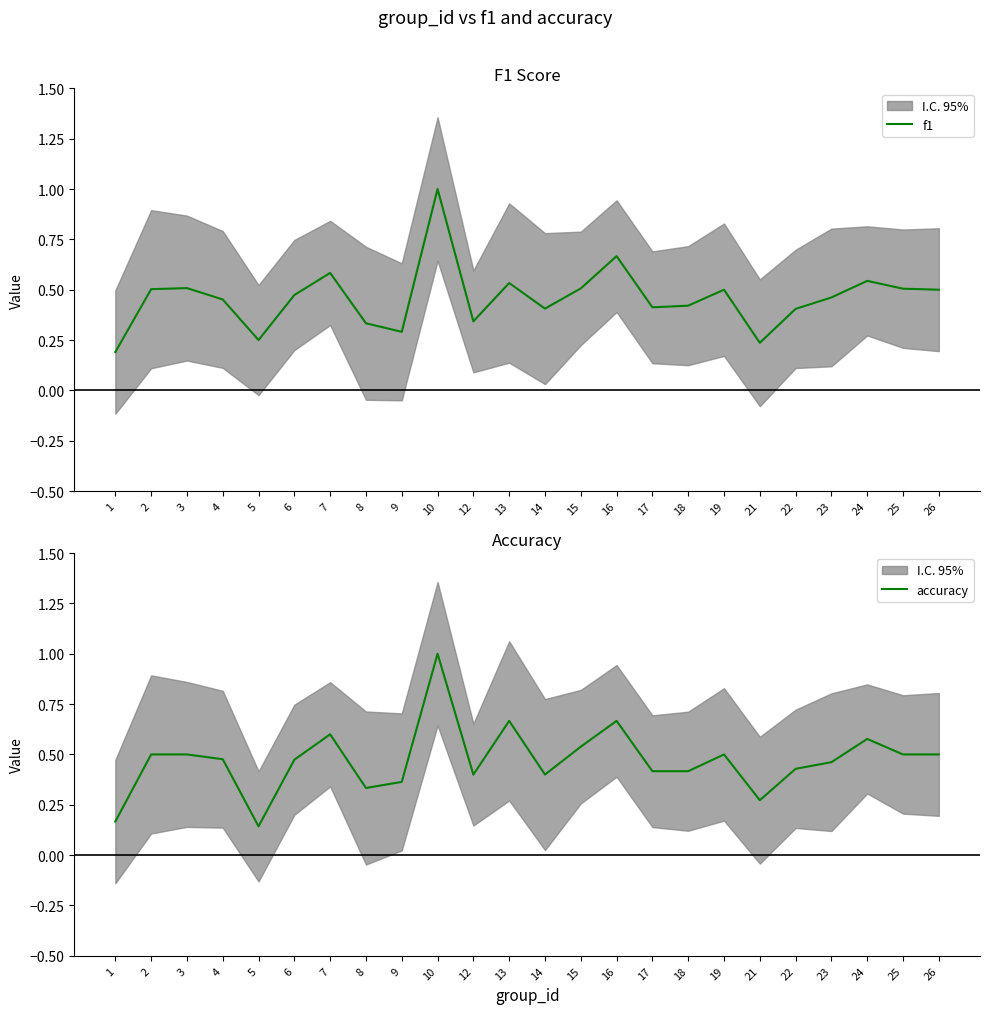

Which category has the highest value across all series?

10